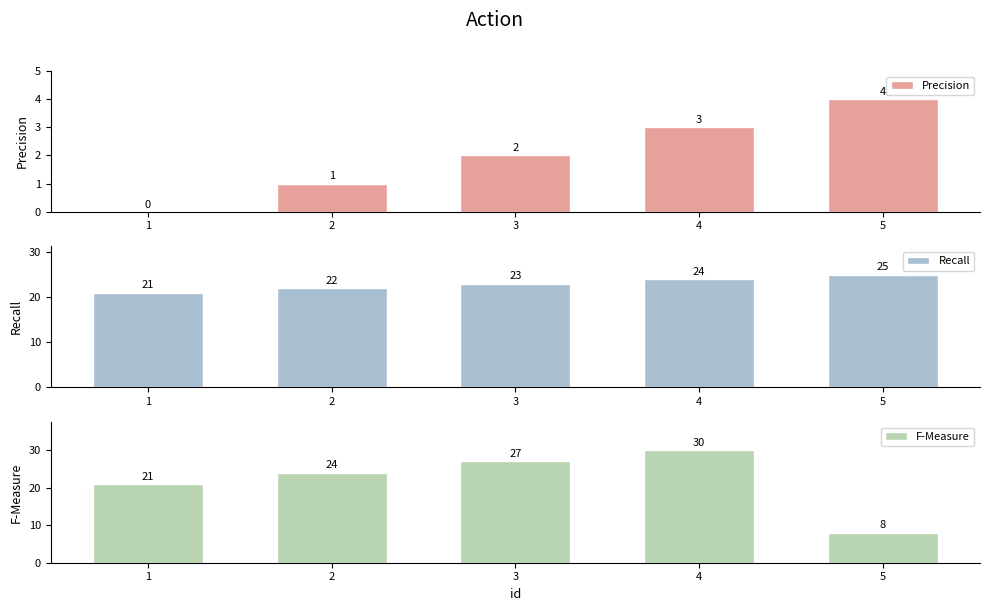

What is the value of the Precision bar at the 4th from the left?

3